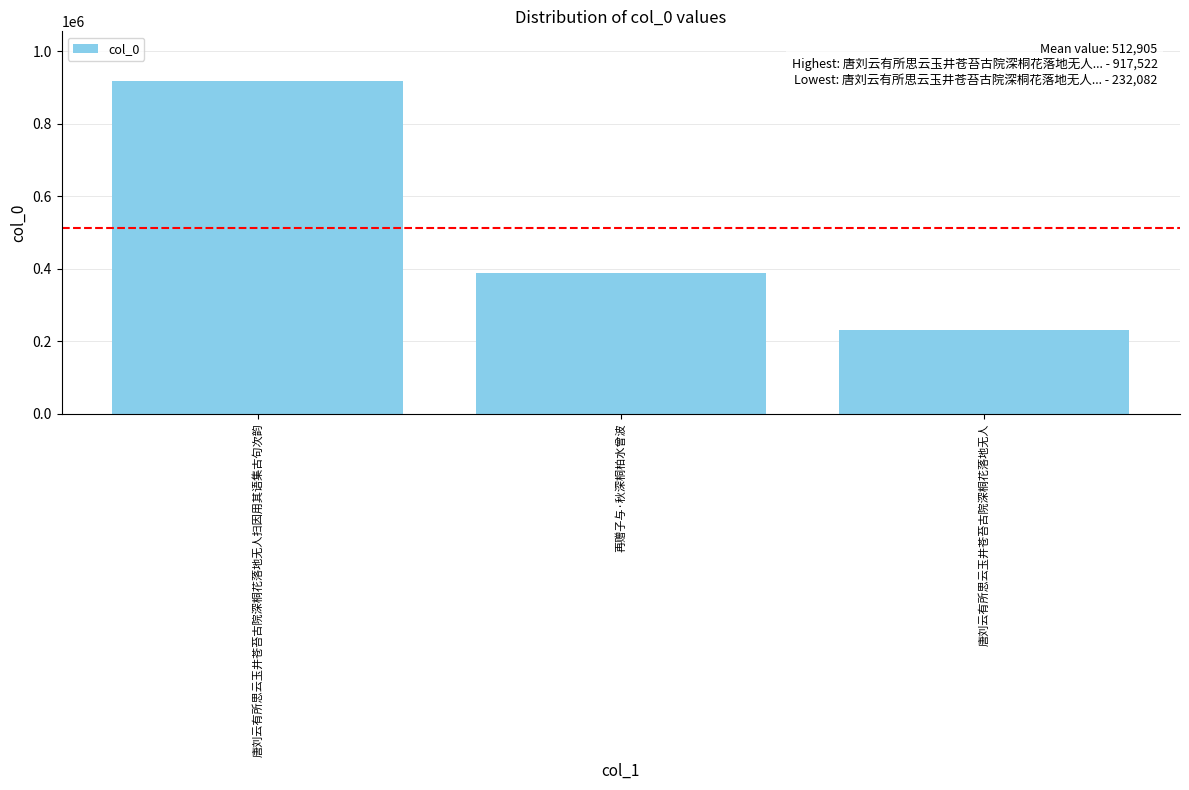

How many data points are less than 389111?

1